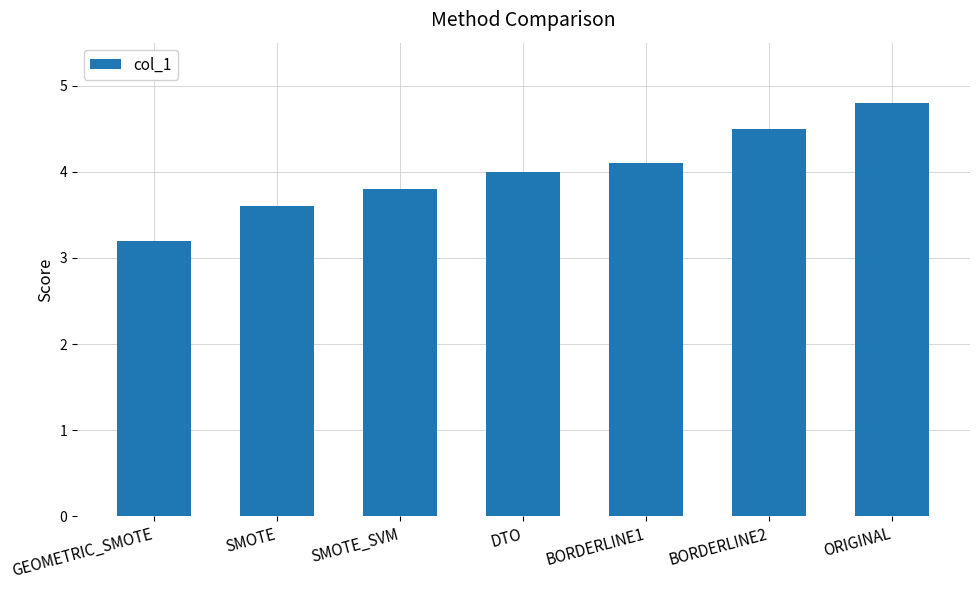

Which has a higher value, DTO or SMOTE_SVM?

DTO